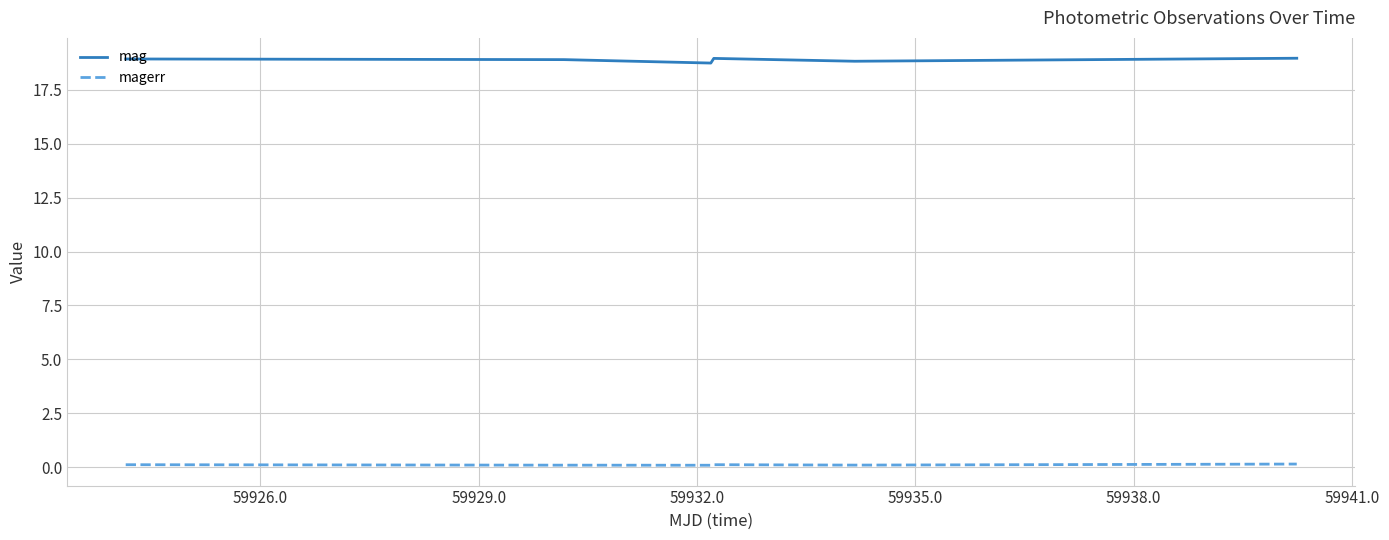

List the series in order of their peak value, highest first.

mag, magerr